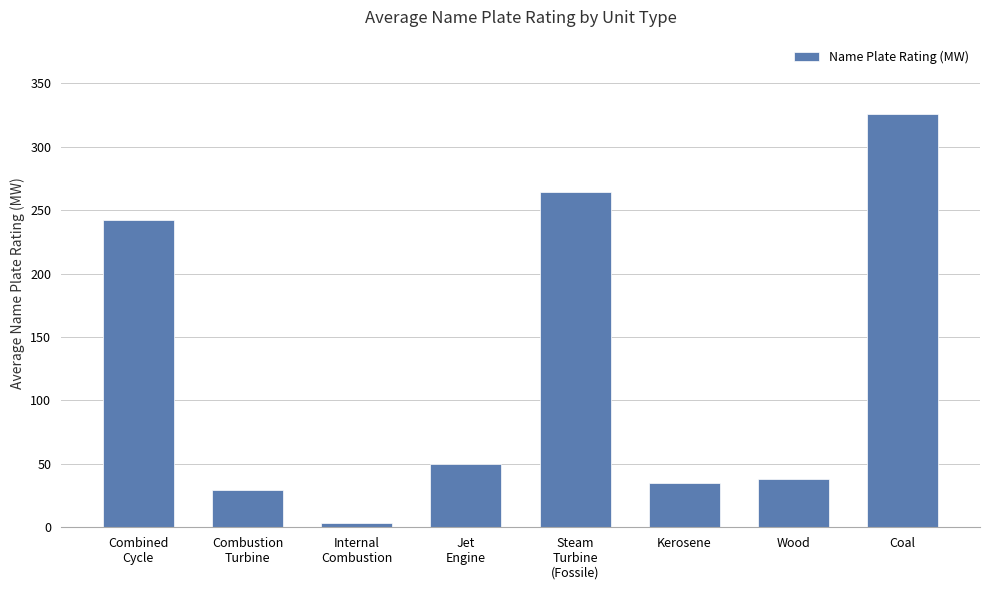

Which has a higher value, Coal or Combined
Cycle?

Coal